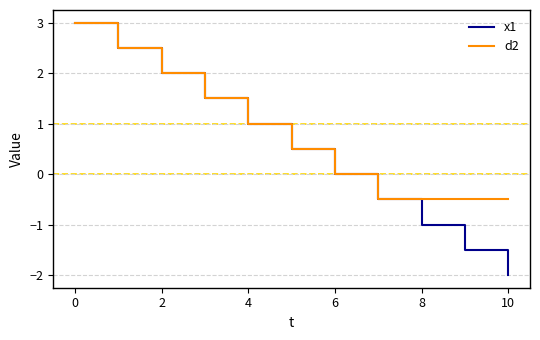

Which series has the largest range (max minus min)?

x1